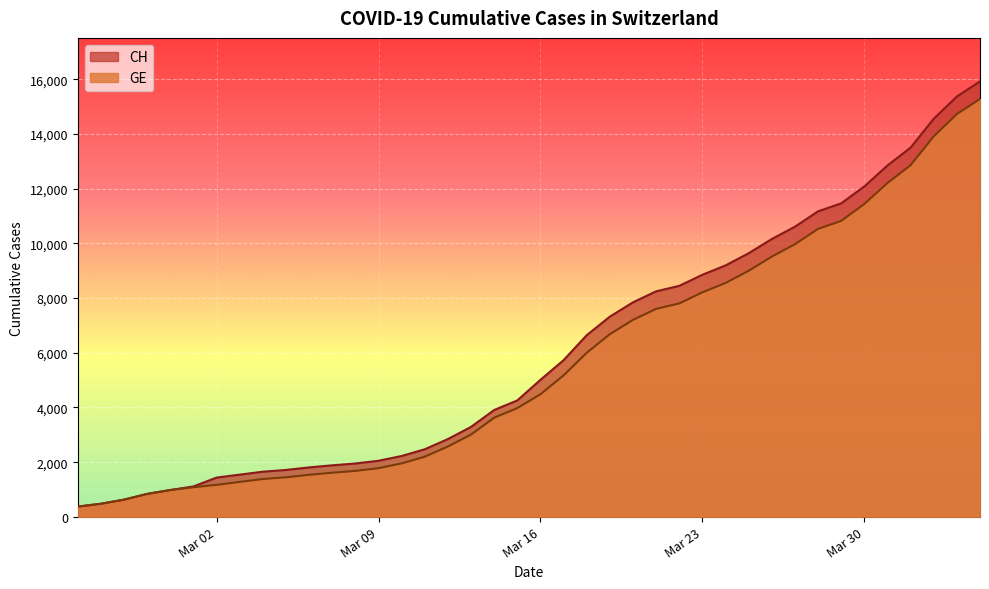

What is the minimum value for GE?

375